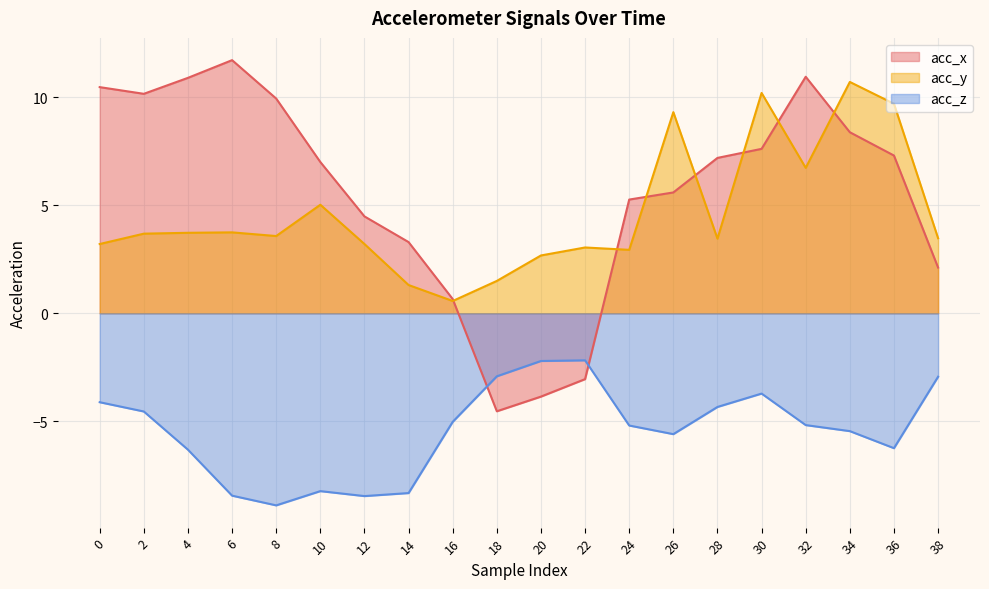

Reading right to left, transcribe all the data shown in this chart.

acc_x: 2.1	7.3	8.4	11.0	7.6	7.2	5.6	5.3	-3.0	-3.9	-4.5	0.7	3.3	4.5	7.0	9.9	11.7	10.9	10.2	10.5
acc_y: 3.5	9.7	10.7	6.7	10.2	3.5	9.3	2.9	3.0	2.7	1.5	0.6	1.3	3.2	5.0	3.6	3.8	3.7	3.7	3.2
acc_z: -2.9	-6.2	-5.5	-5.2	-3.7	-4.3	-5.6	-5.2	-2.2	-2.2	-2.9	-5.0	-8.3	-8.5	-8.2	-8.9	-8.4	-6.3	-4.5	-4.1